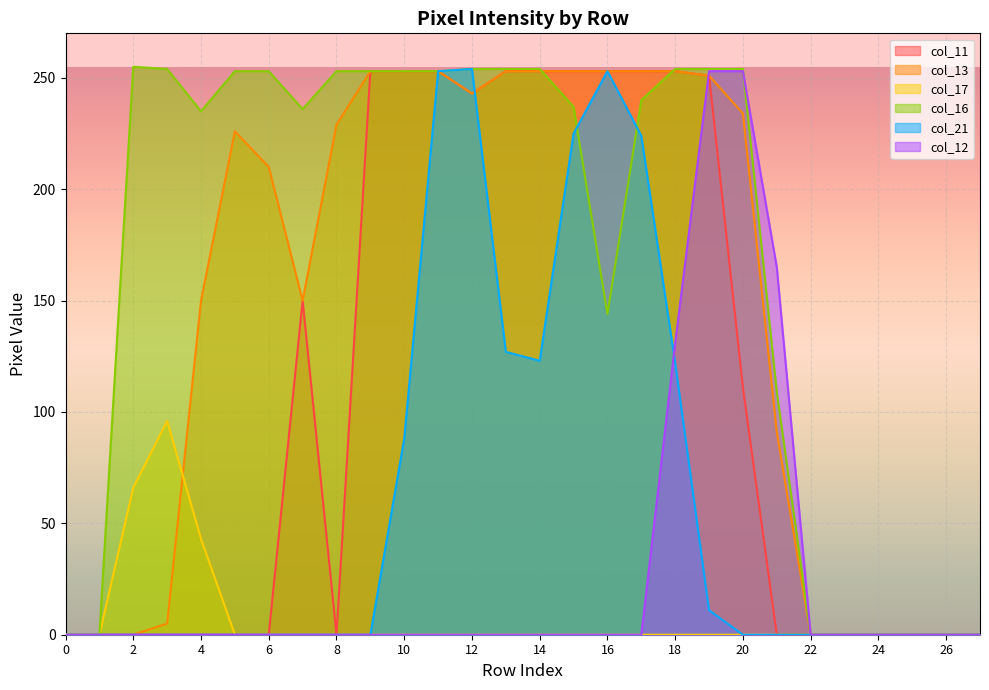

What is the average value of the col_16 series?

170